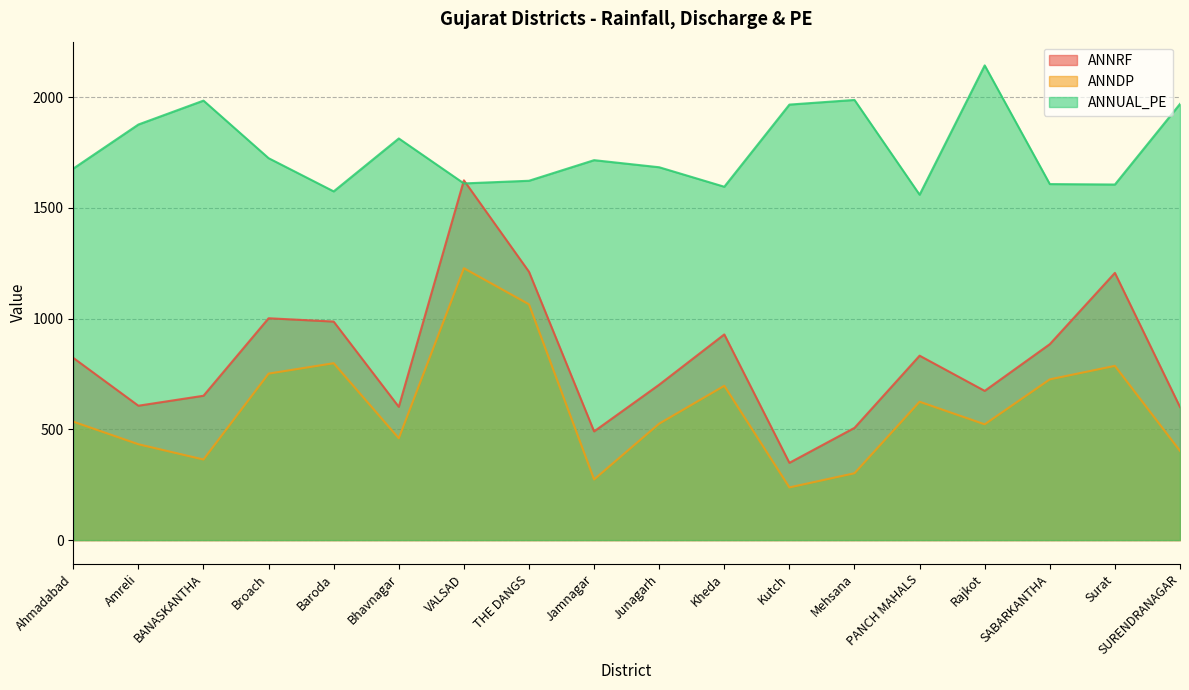

In ANNUAL_PE, how many points are lower than both neighbors (excluding endpoints)?

5